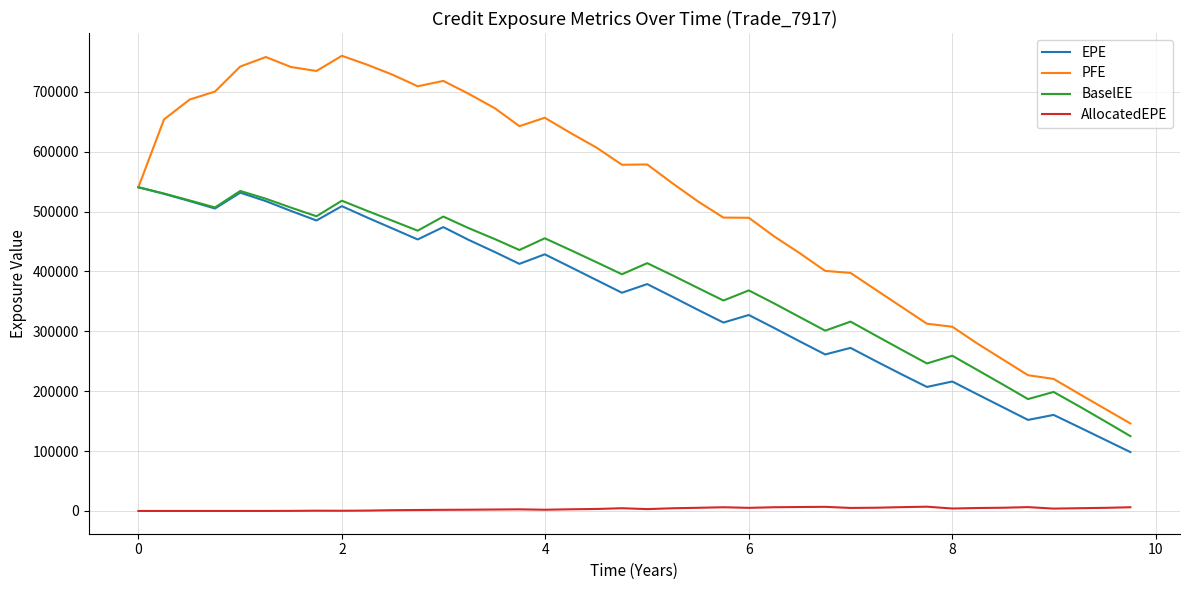

Which series has the widest spread of values?

PFE